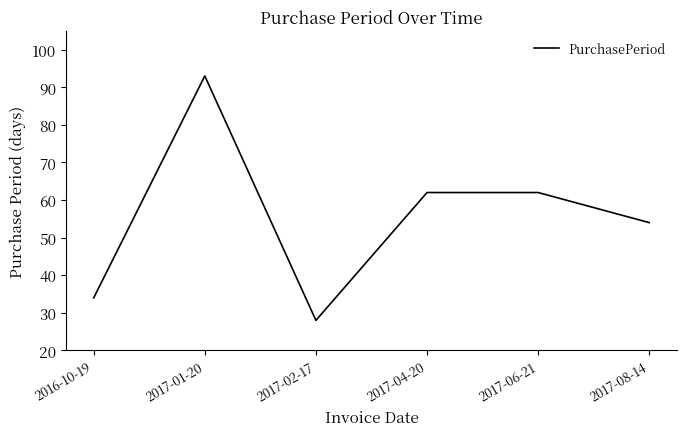

What is the change in value from 2017-01-20 to 2017-02-17?

-65